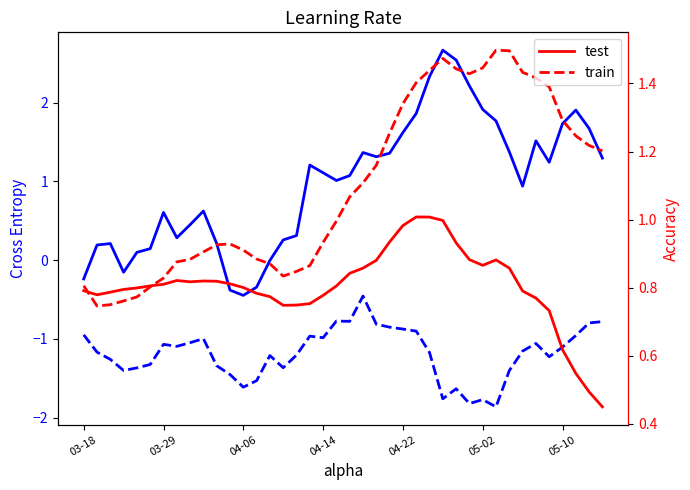

At 04-06, list the series in order from largest to smallest.

train, test